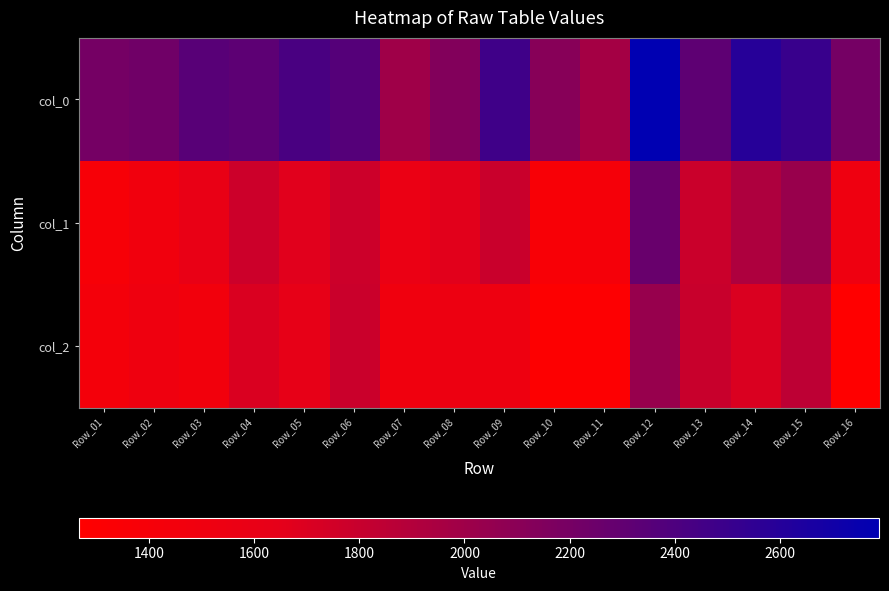

Rank the series at Row_07 from highest to lowest value.

col_0, col_1, col_2